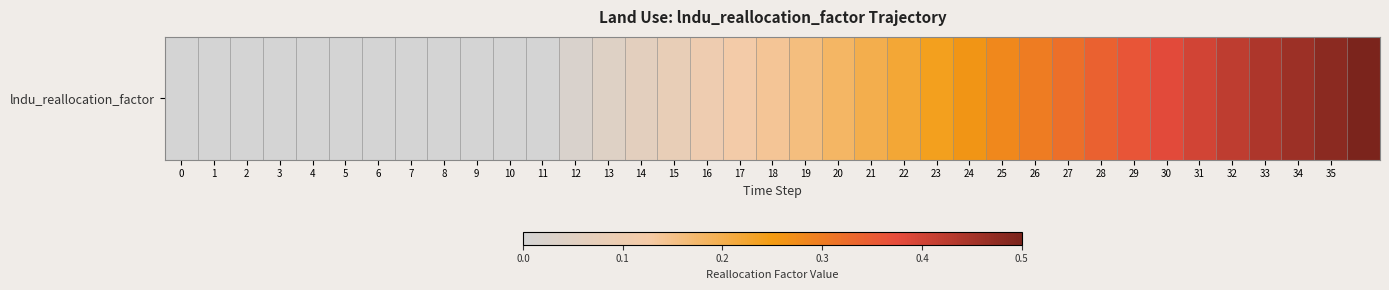

Reading left to right, what are all the values shown in this chart?

0.0	0.0	0.0	0.0	0.0	0.0	0.0	0.0	0.0	0.0	0.0	0.0	0.0	0.0	0.1	0.1	0.1	0.1	0.1	0.2	0.2	0.2	0.2	0.2	0.3	0.3	0.3	0.3	0.3	0.4	0.4	0.4	0.4	0.4	0.5	0.5	0.5